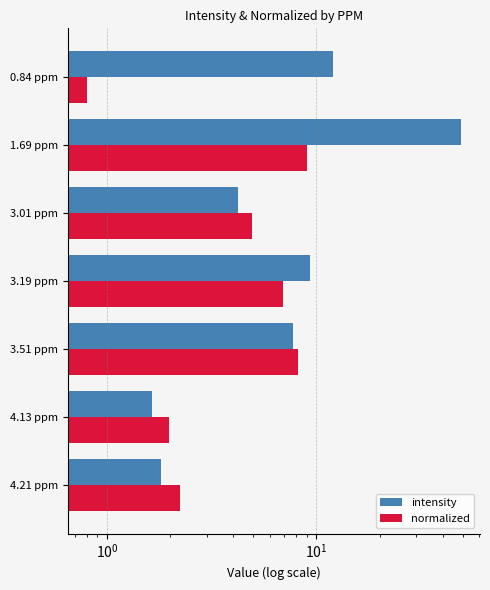

What are all the series names shown in the legend?

intensity, normalized